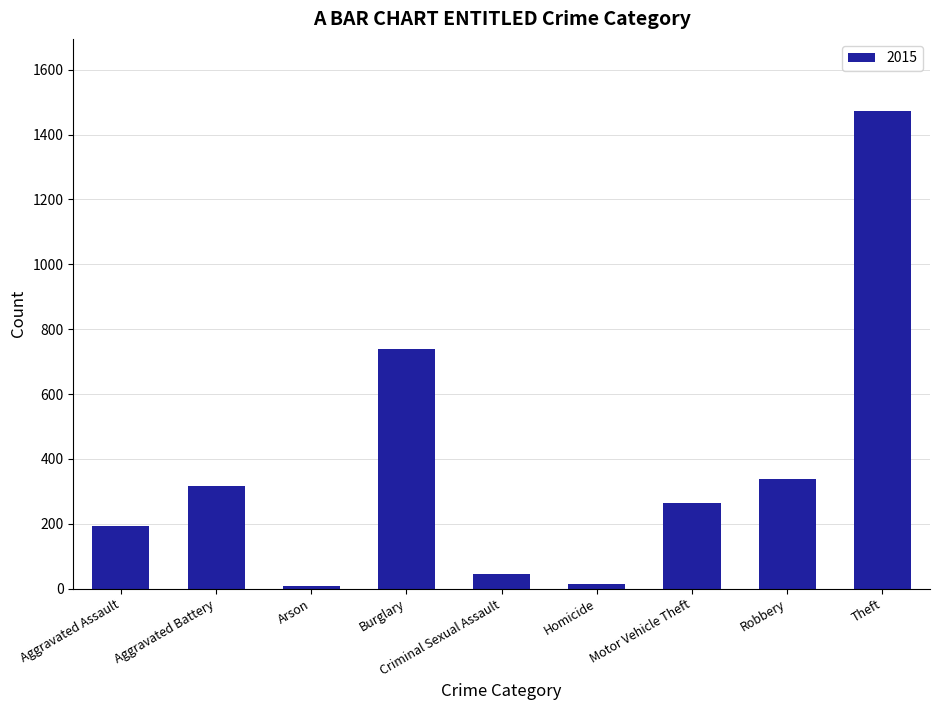

Which category has the highest value across all series?

Theft